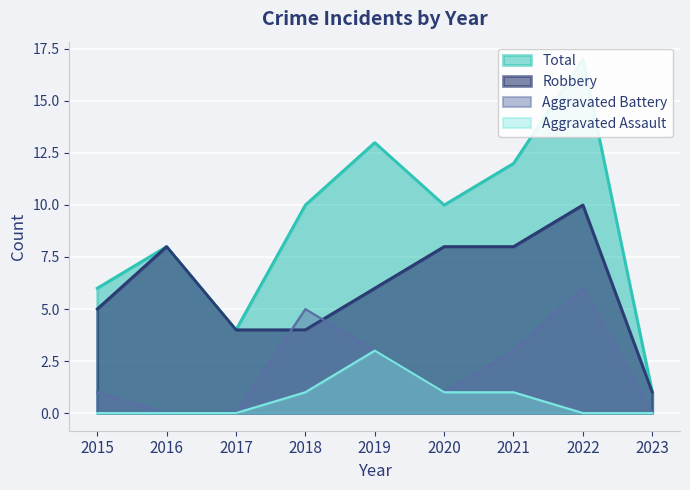

What is the total value across all series at 2018?

20